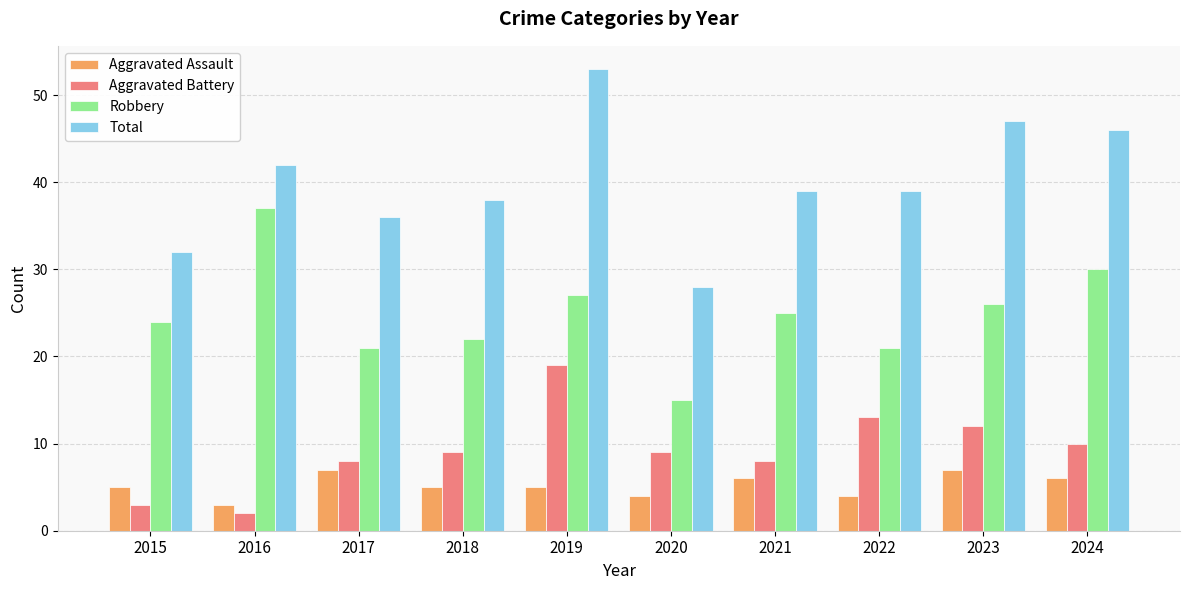

At which label is Robbery closest to 26?

2023